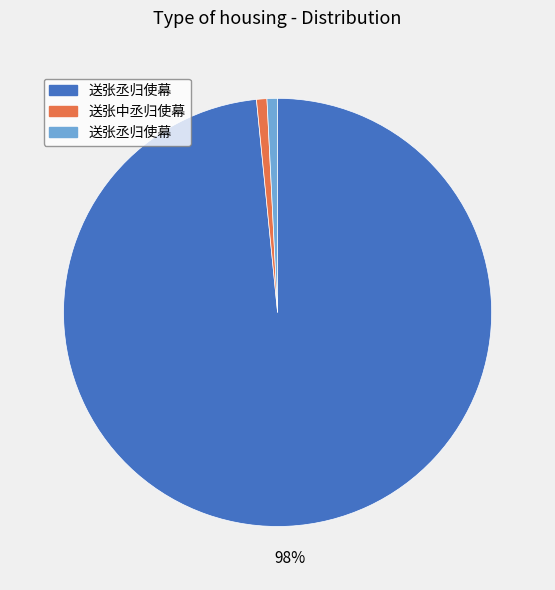

How many segments does this pie chart have?

3